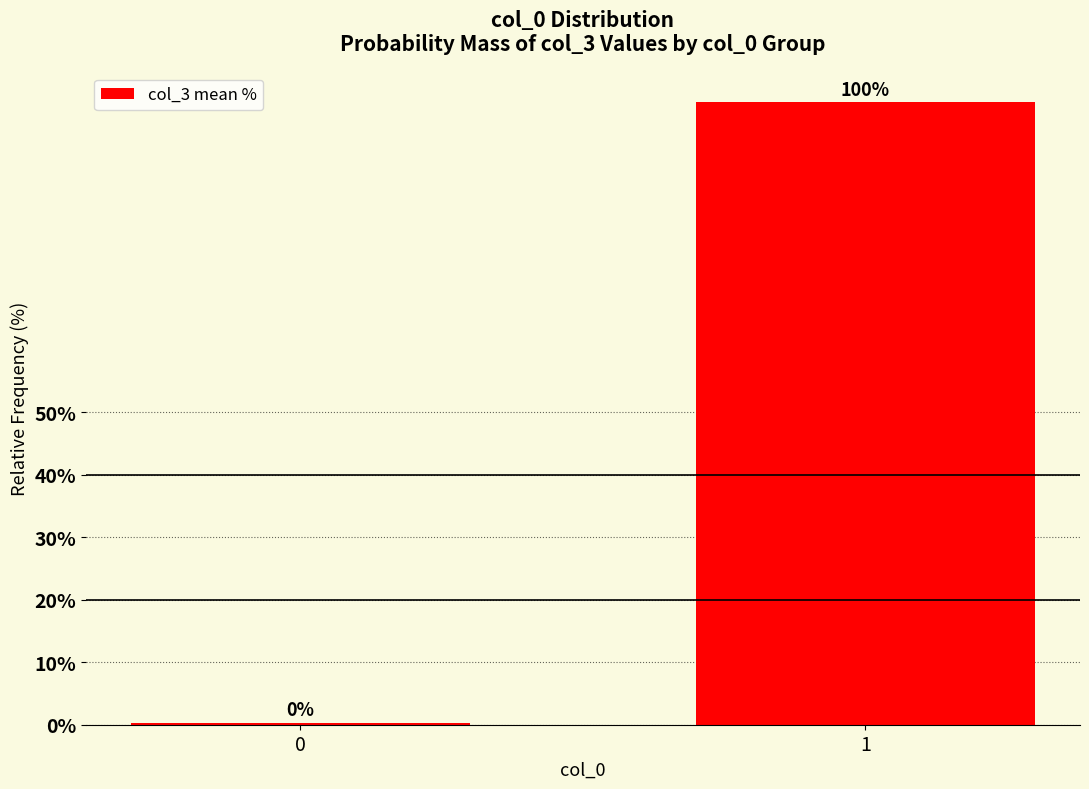

What is the value of the 2nd bar from the left?

99.7